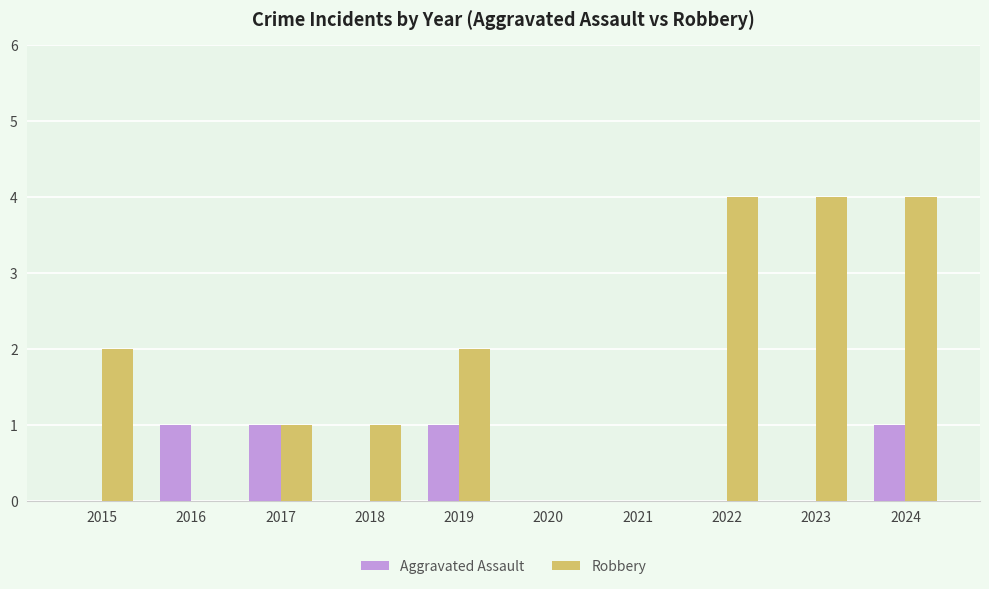

What is the sum of all Aggravated Assault values?

4